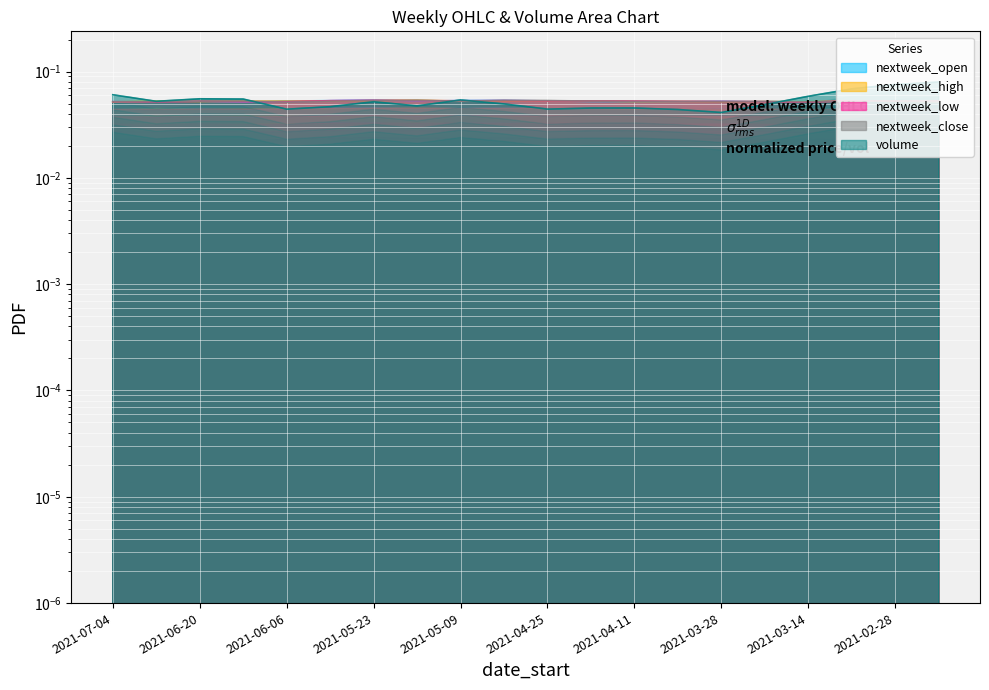

How many intersections are there between nextweek_close and nextweek_high?

12